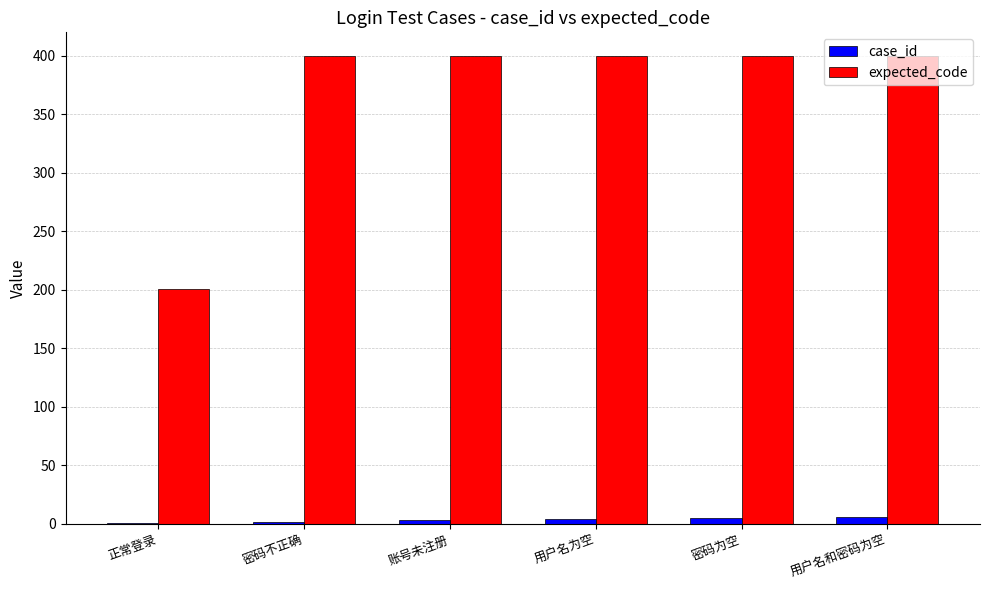

True or false: expected_code has a value of 647 at 用户名和密码为空.

False